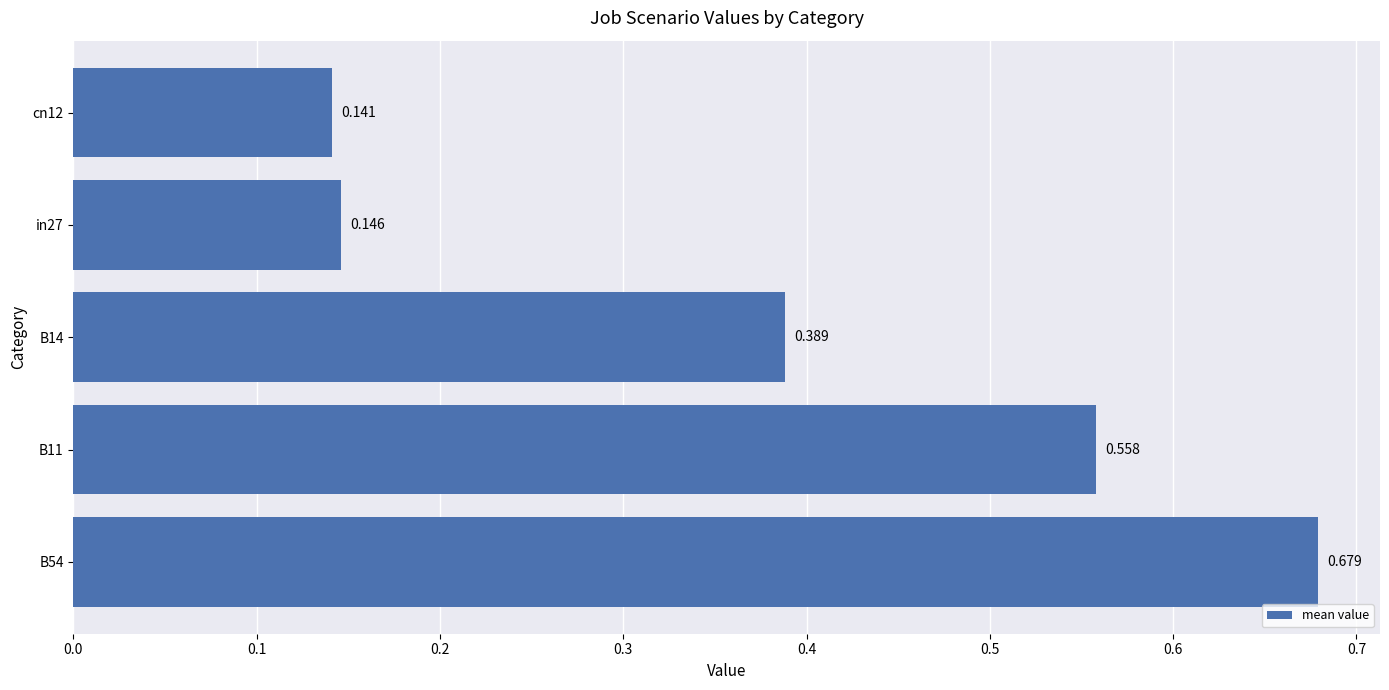

What is the average value?

0.4